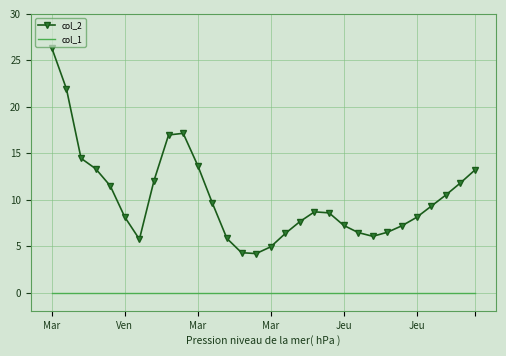

List the series in order of their peak value, highest first.

col_2, col_1